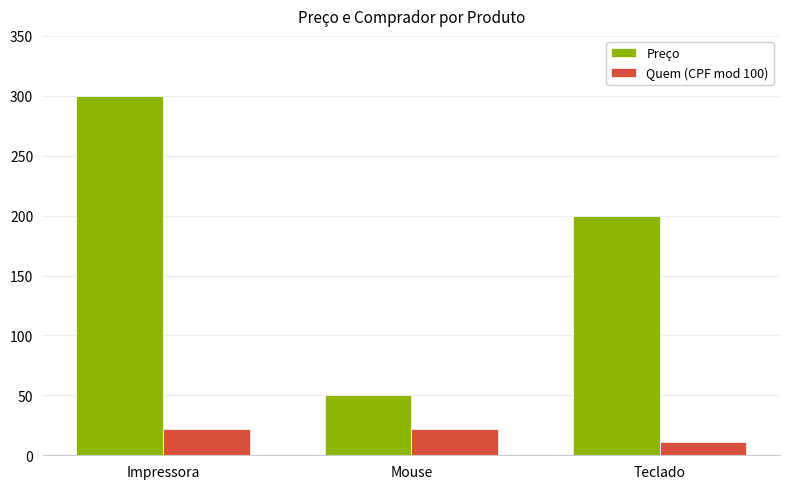

Where is Preço nearest to the value 175?

Teclado